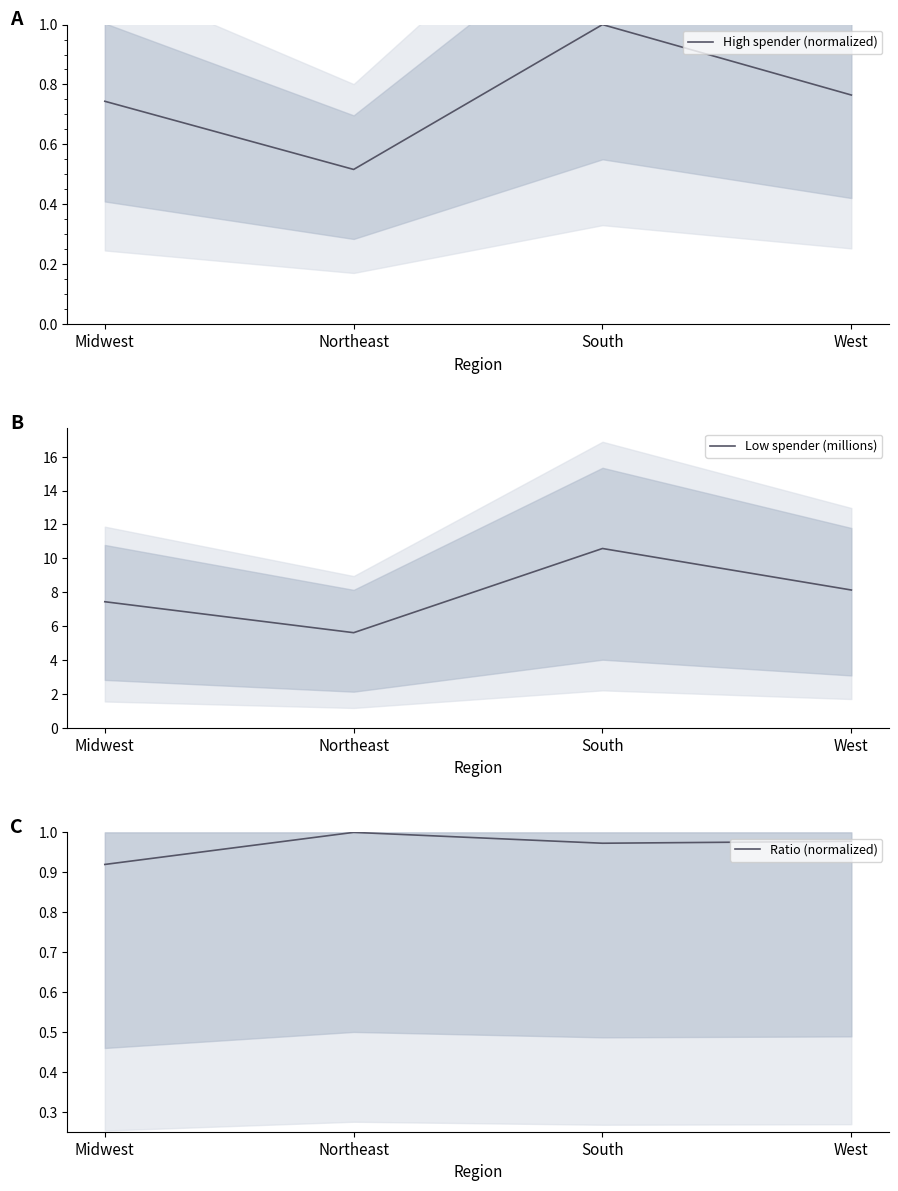

What is the sum of all High spender (normalized) values?

3.0